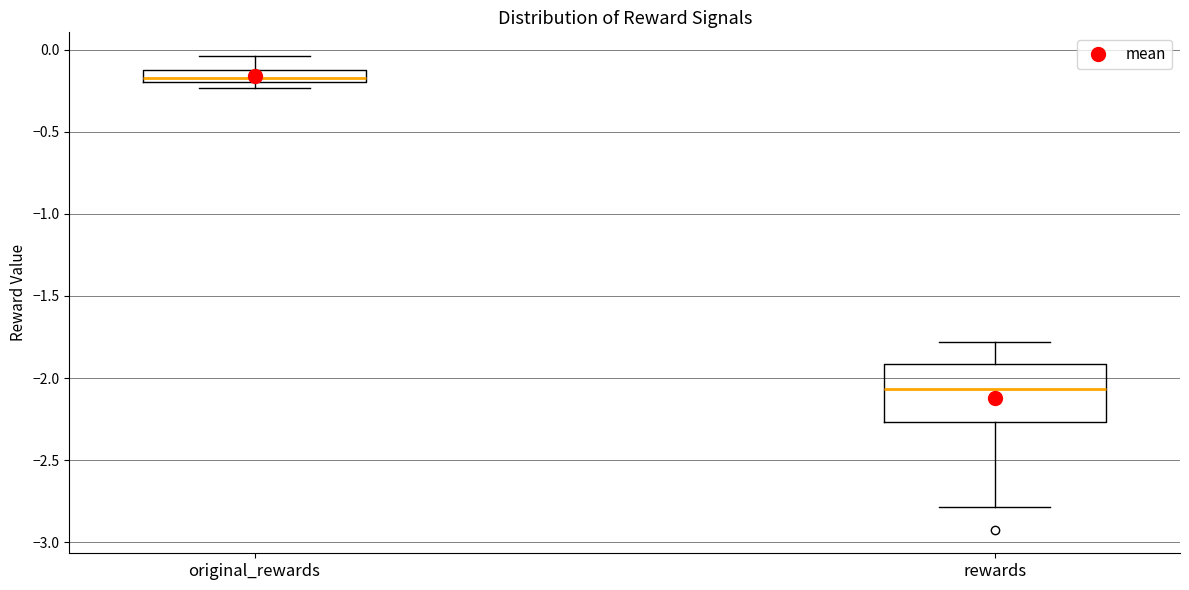

Which box has the highest median line?

original_rewards